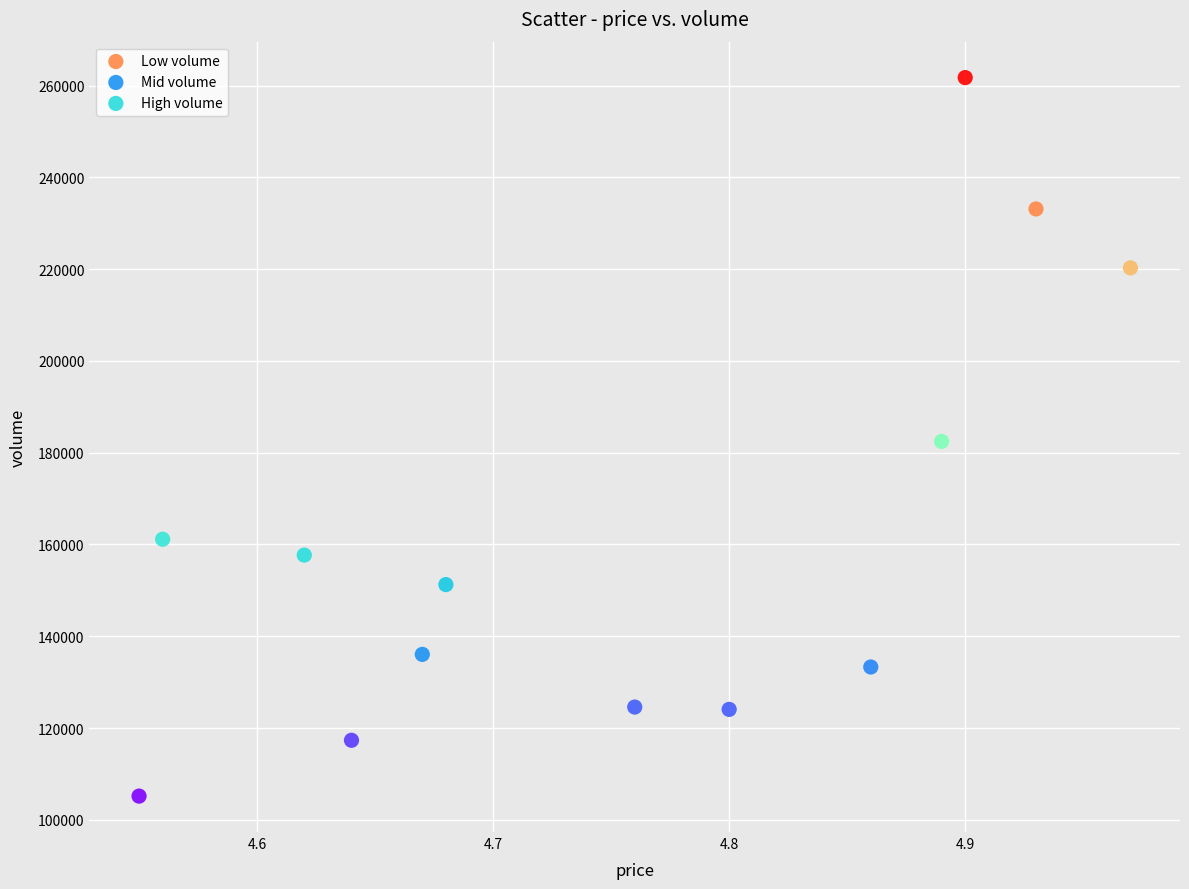

Which series contains the highest Y value?

Low volume